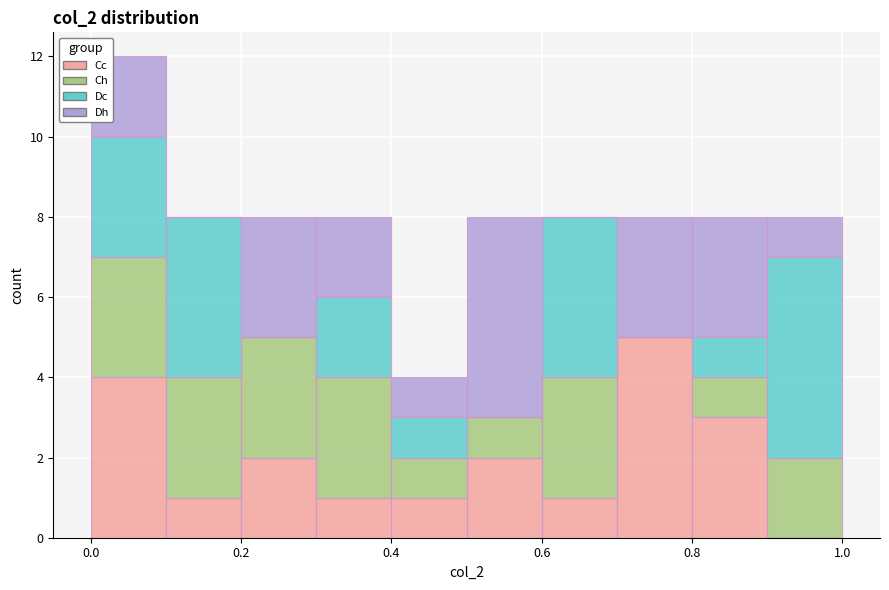

Reading left to right, transcribe this chart: for each stacked bar, give the range it covers on the x-axis and its total height. The values are not printed on the chart, so give them approximately, as read against the axis.

0.0 to 0.1: 12
0.1 to 0.2: 8
0.2 to 0.3: 8
0.3 to 0.4: 8
0.4 to 0.5: 4
0.5 to 0.6: 8
0.6 to 0.7: 8
0.7 to 0.8: 8
0.8 to 0.9: 8
0.9 to 1.0: 8